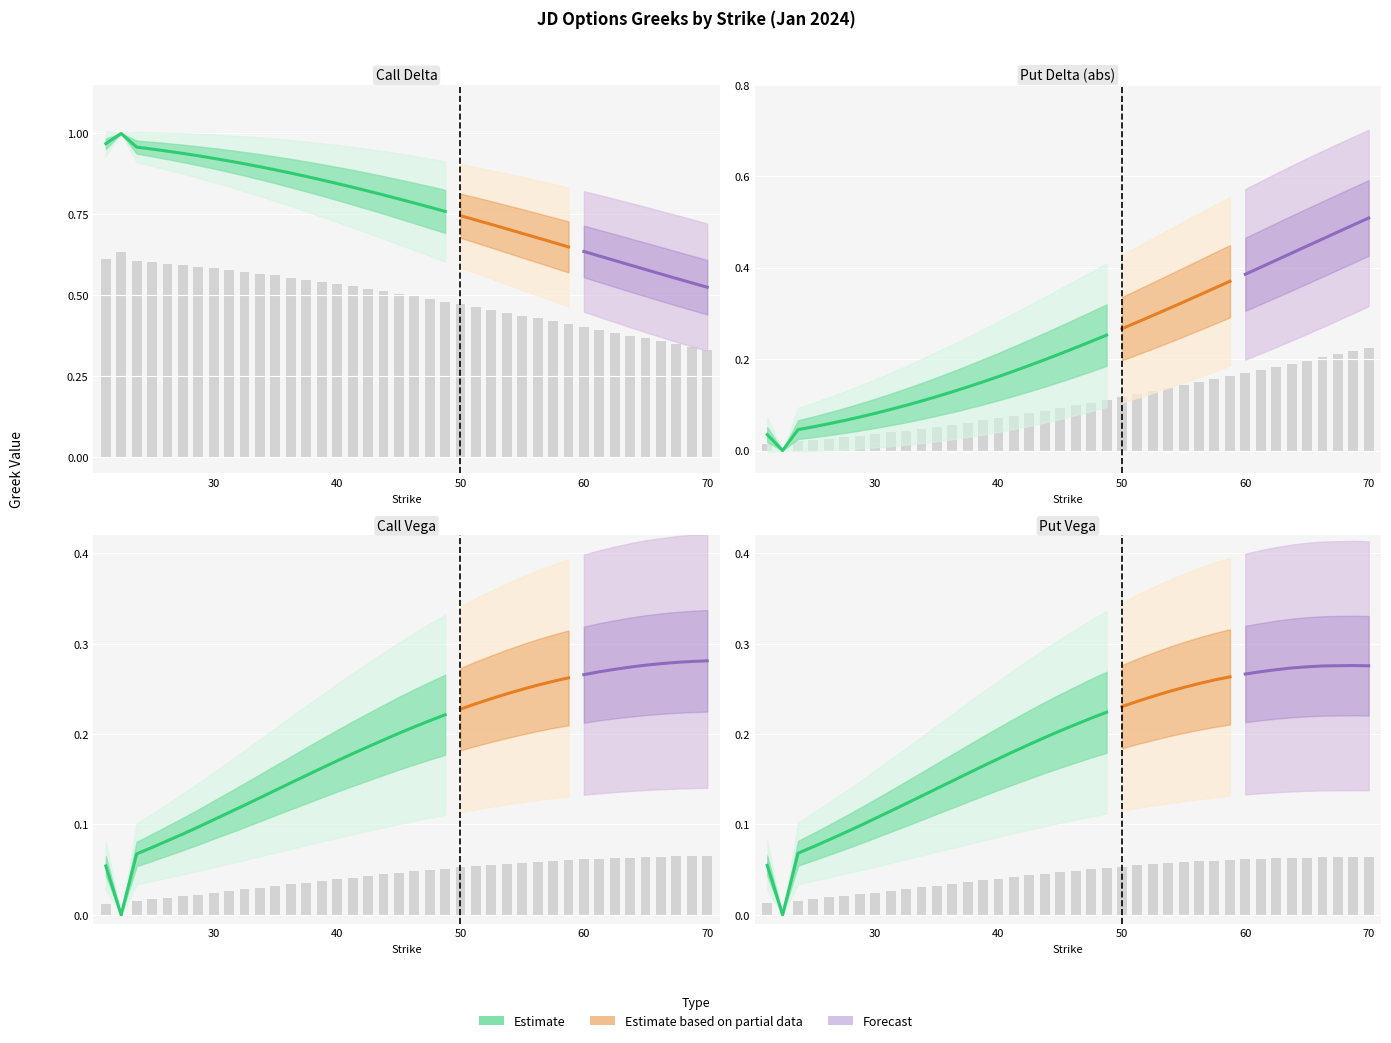

True or false: call_vega has a value of 0.0 at 42.5.

False